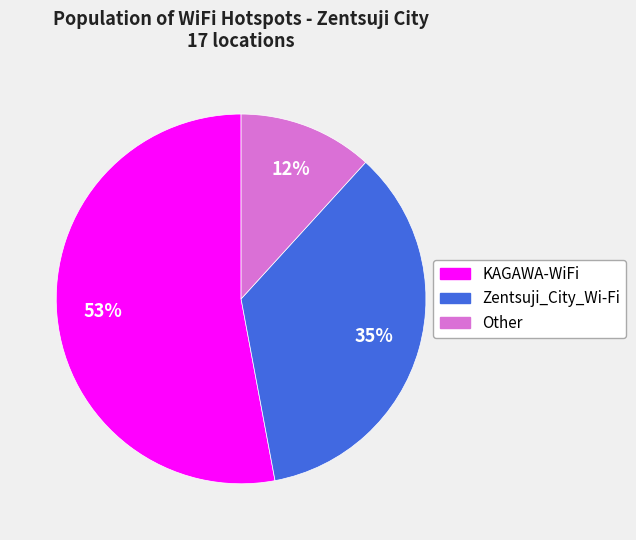

Is Other the majority of the pie?

No